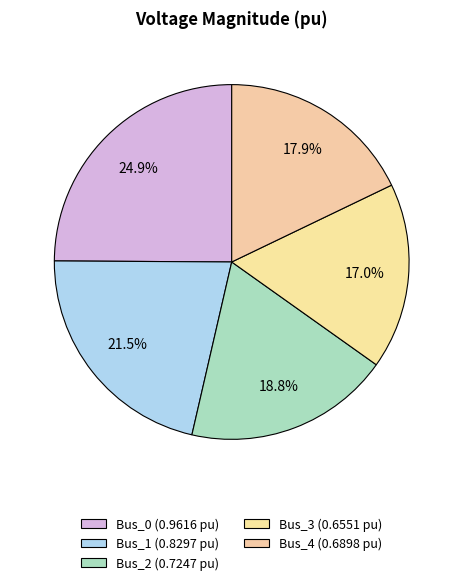

Is the sum of Bus_0 and Bus_3 greater than half?

No